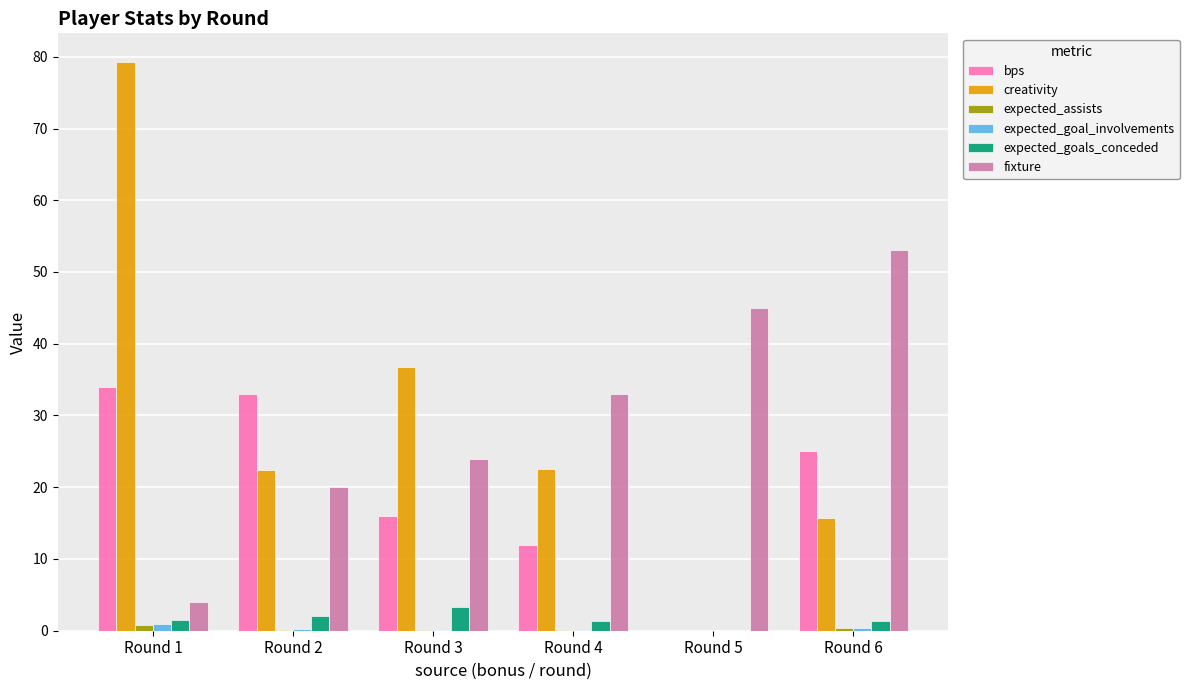

Between Round 1 and Round 2, which series saw the biggest shift?

creativity